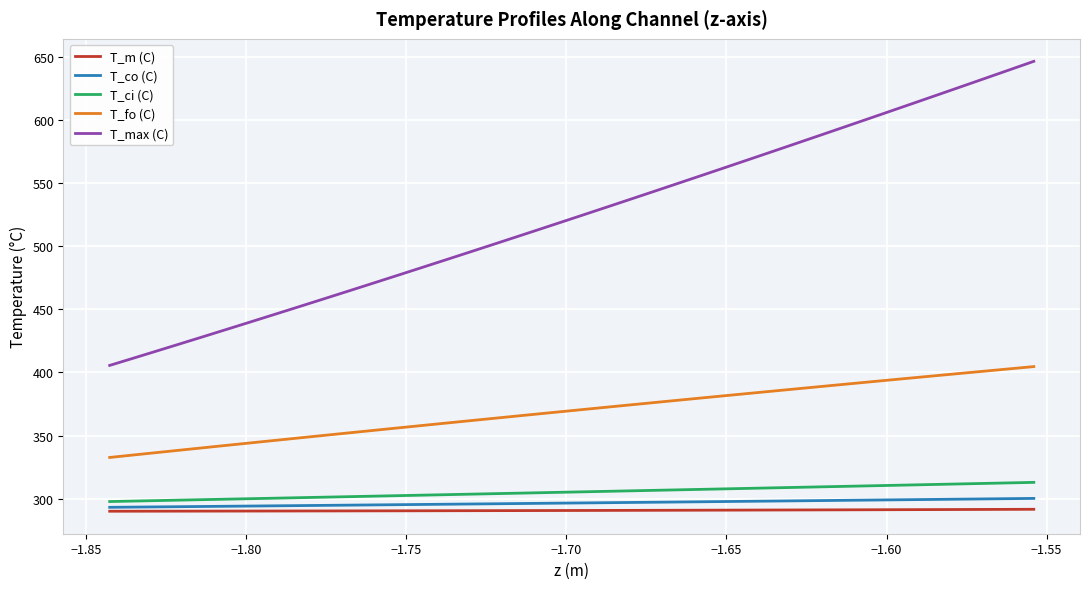

Which series has the largest total across all categories?

T_max (C)